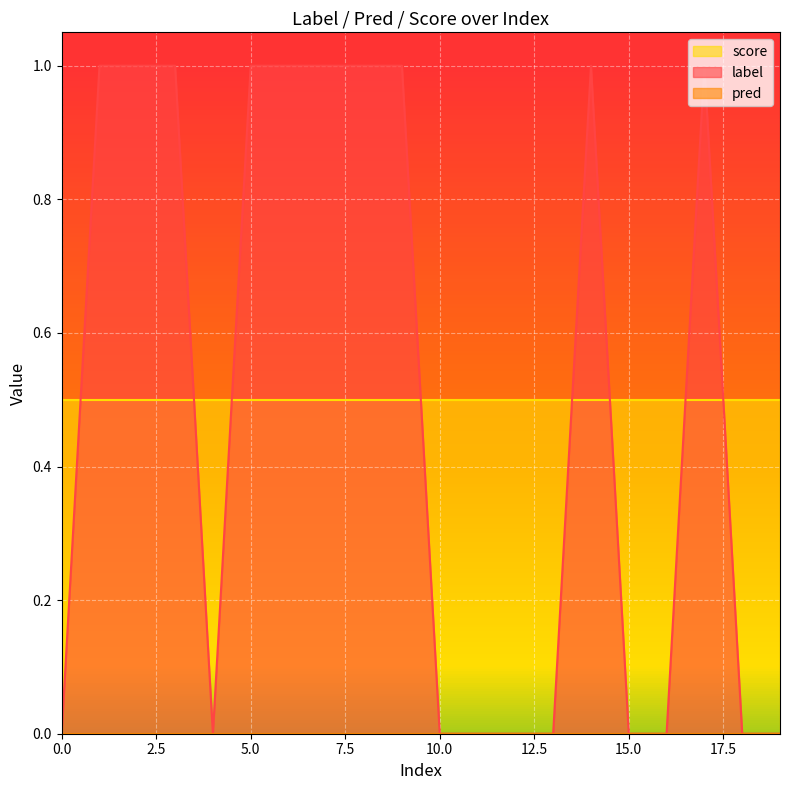

Does the chart display data point markers on the line(s)?

No